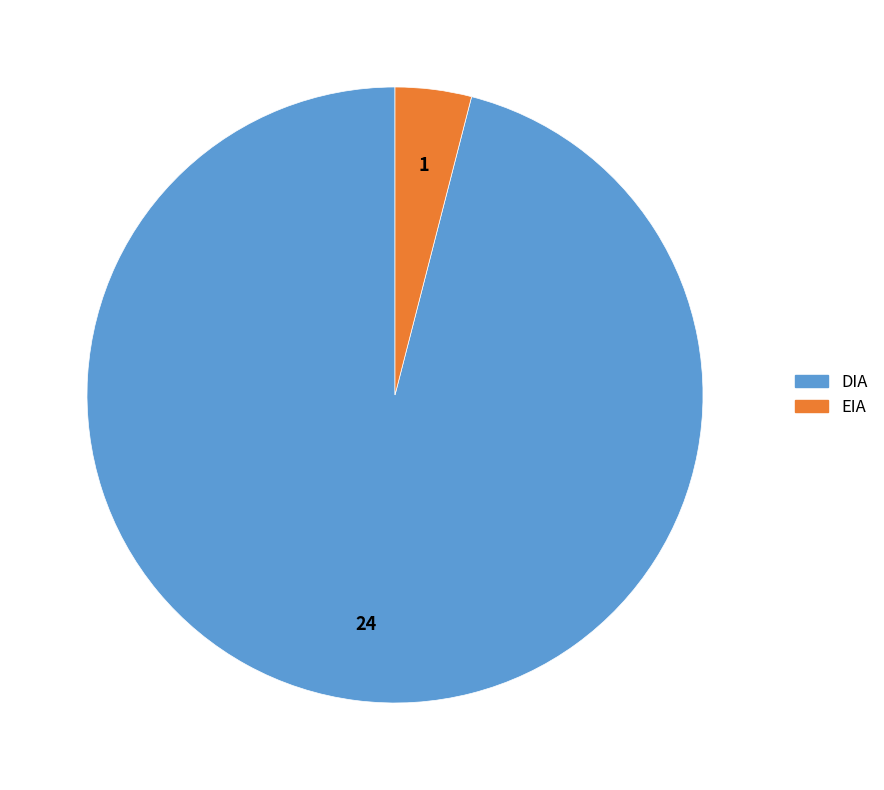

Is there any slice that represents more than half of the pie?

Yes